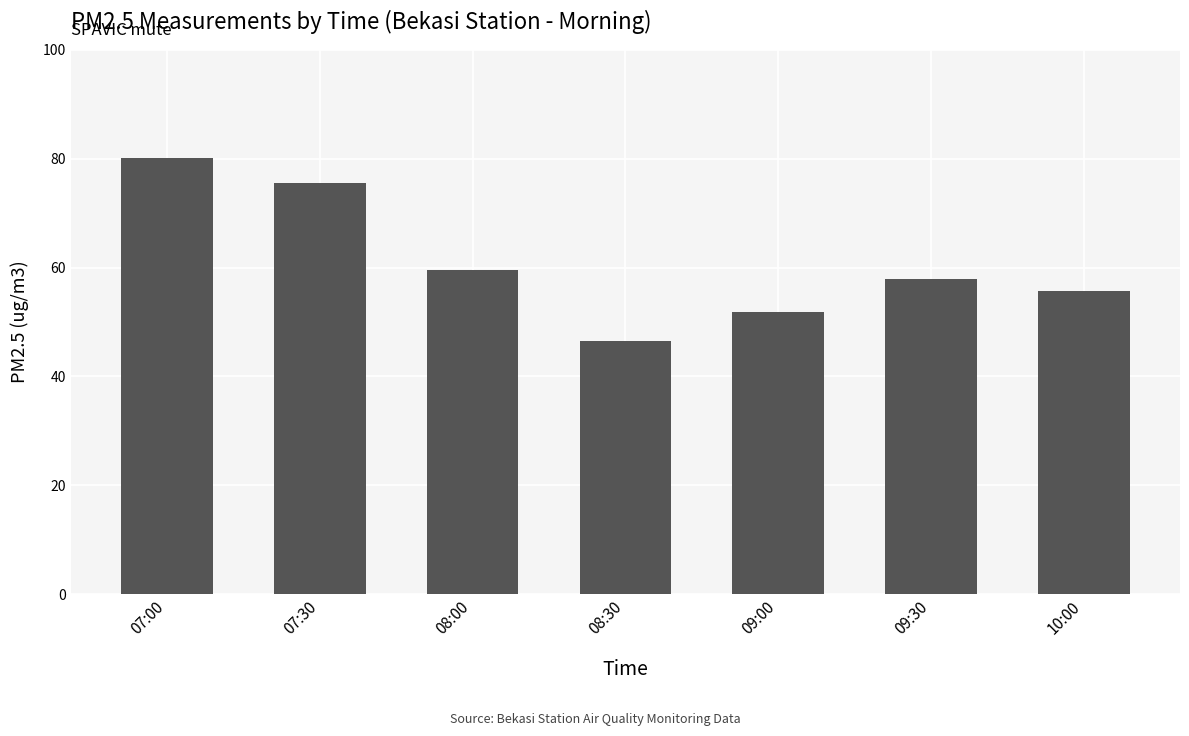

How many bars are there in total?

7